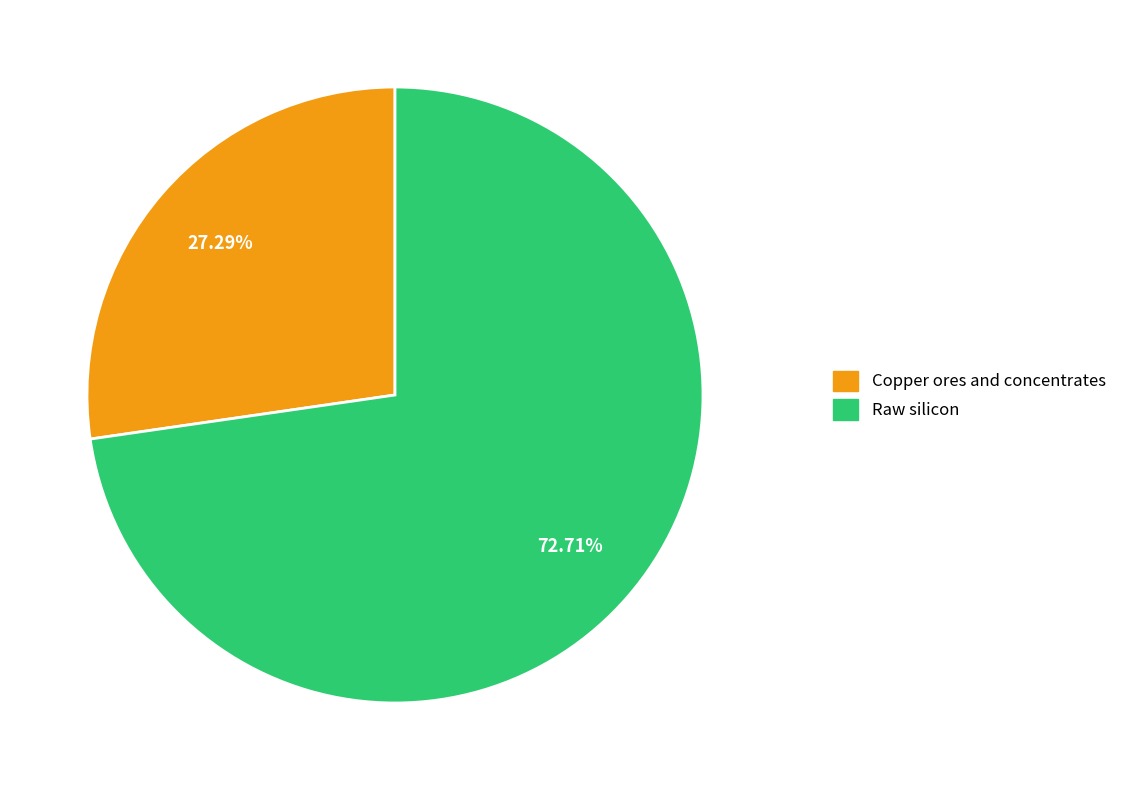

Is there a majority slice in this chart?

Yes